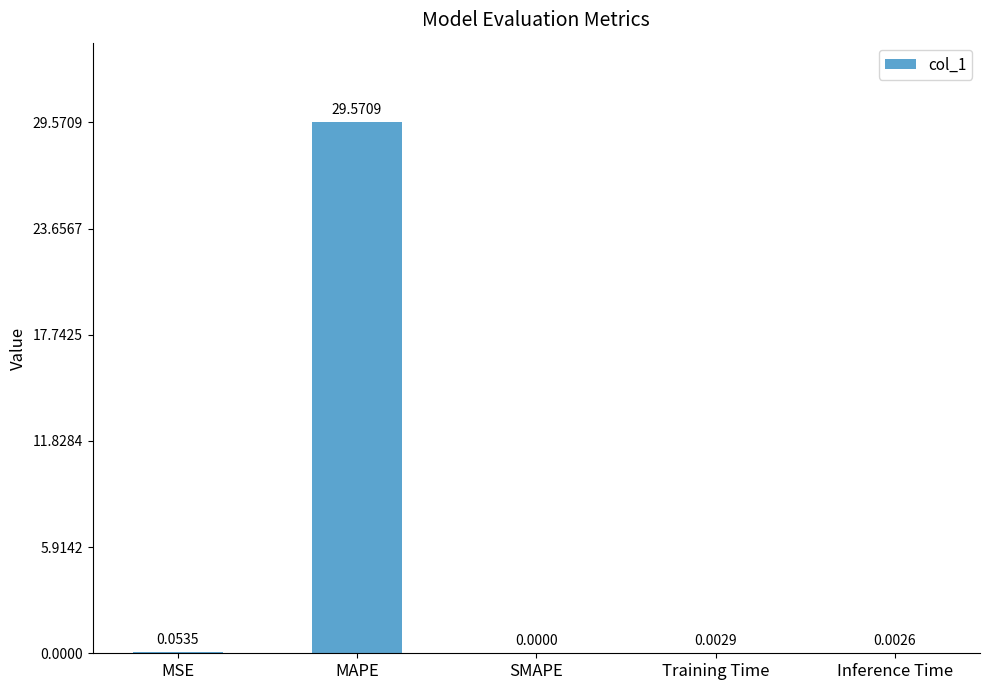

At which category does the chart reach its peak across all series?

MAPE